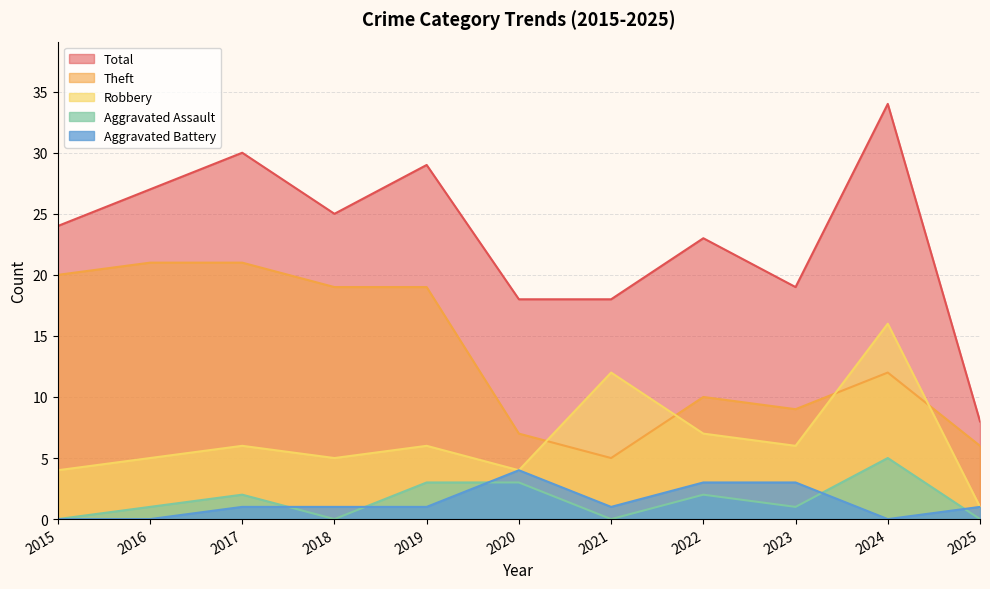

Reading left to right, transcribe all the data shown in this chart.

Robbery: 4	5	6	5	6	4	12	7	6	16	1
Theft: 20	21	21	19	19	7	5	10	9	12	6
Aggravated Assault: 0	1	2	0	3	3	0	2	1	5	0
Aggravated Battery: 0	0	1	1	1	4	1	3	3	0	1
Total: 24	27	30	25	29	18	18	23	19	34	8